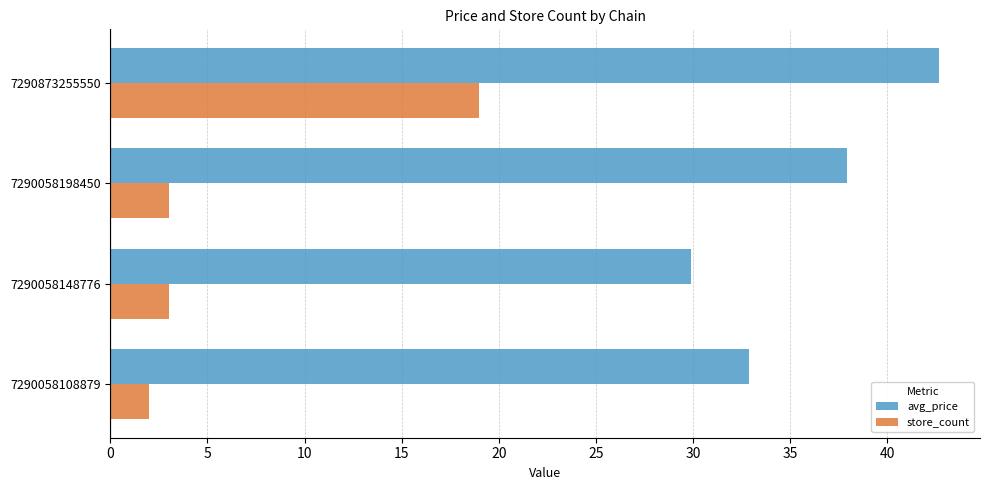

What is the difference between the avg_price values at 7290058198450 and 7290058148776?

8.0